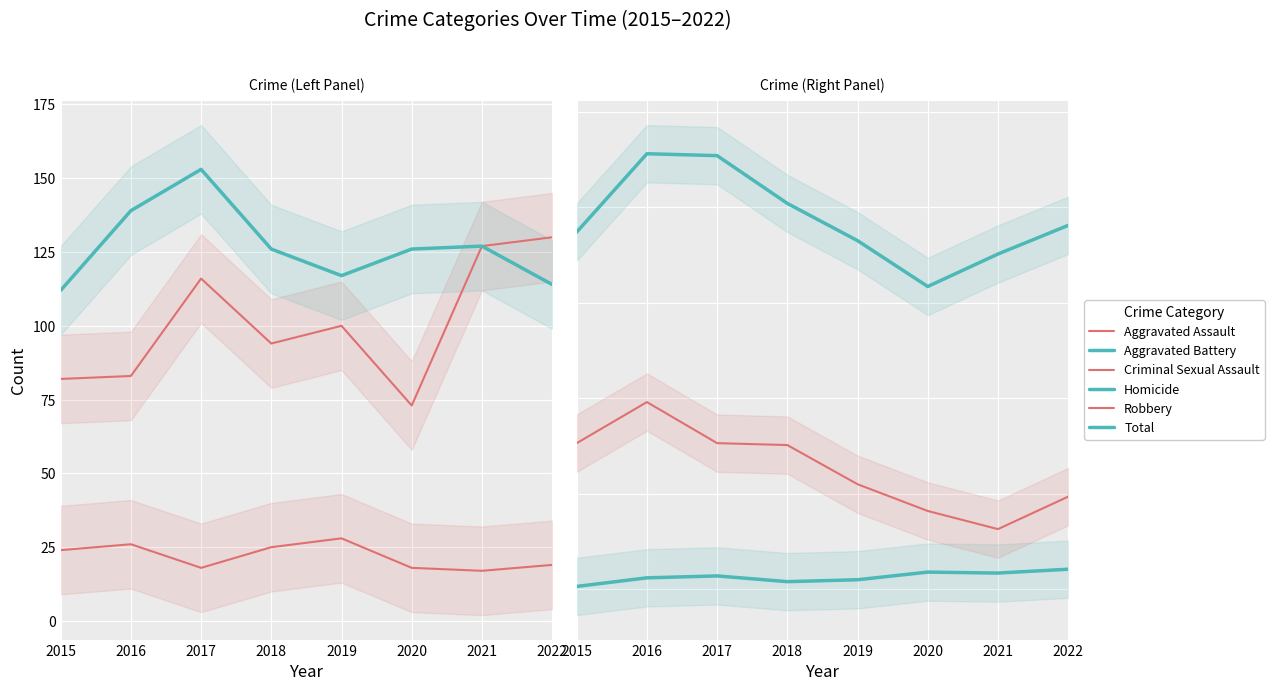

What is the value of the Criminal Sexual Assault point at the 3rd from the left?

18